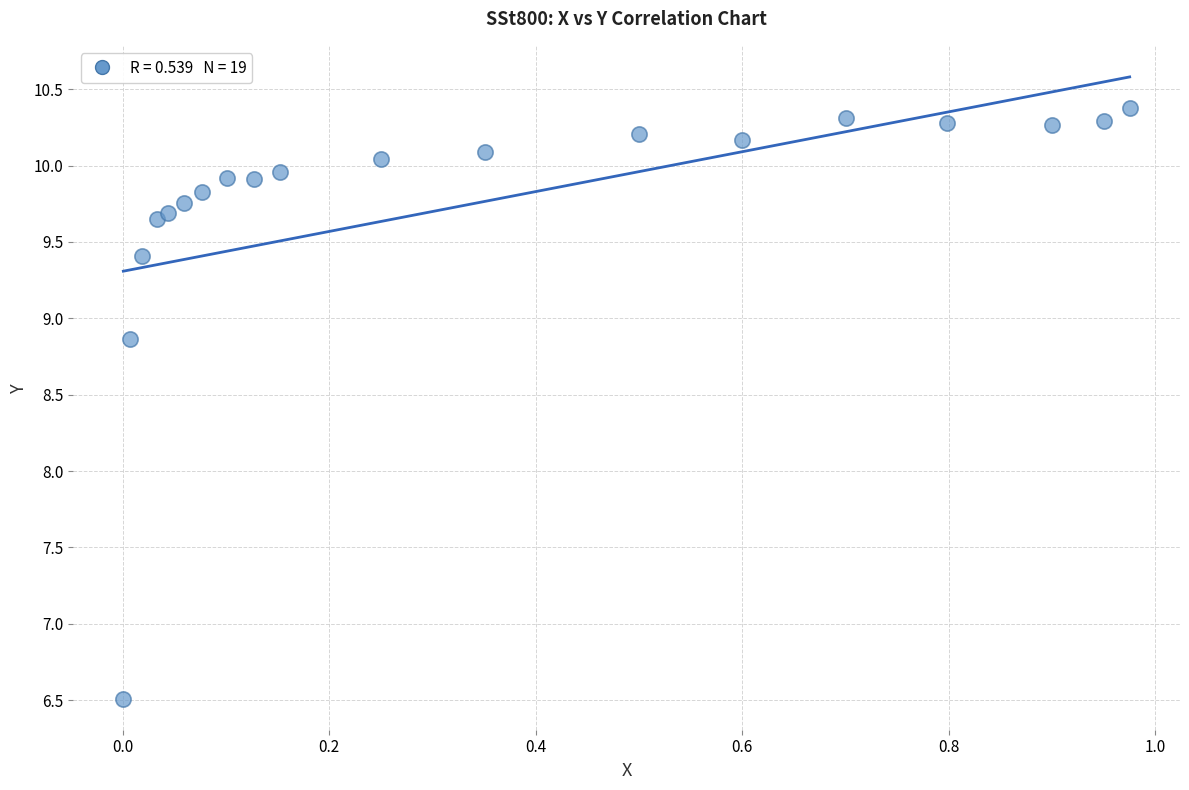

What is the range of Y values (max minus min)?

3.9